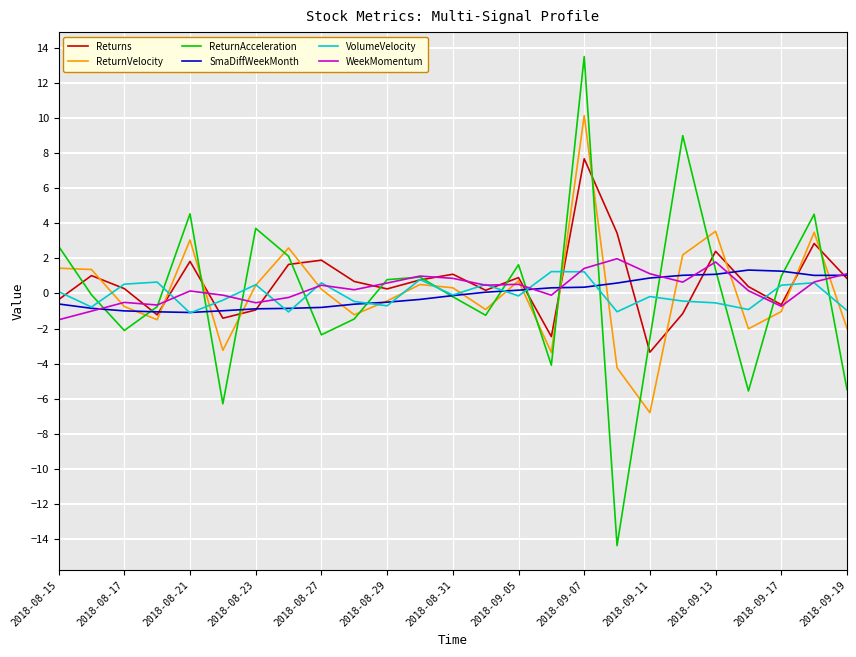

What is the minimum value shown in the chart?

-14.4